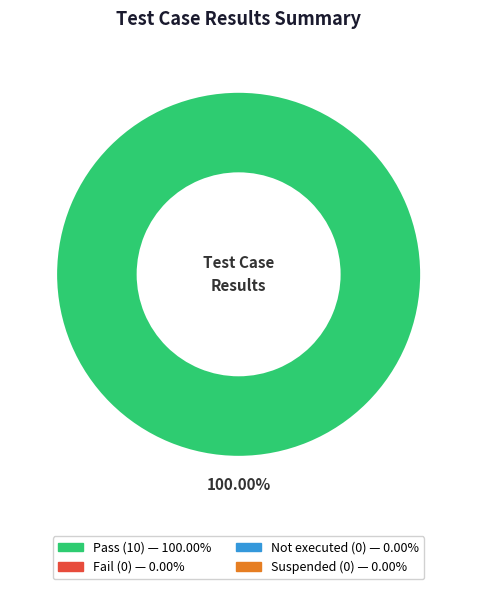

Does any single category account for the majority?

Yes